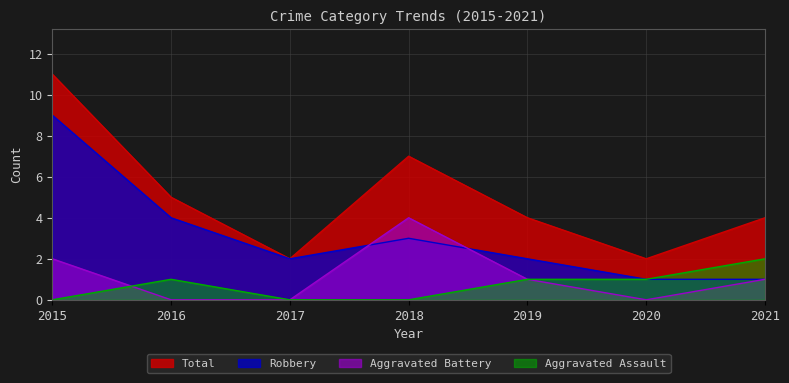

The Aggravated Battery series shows 6 at 2018. True or false?

False